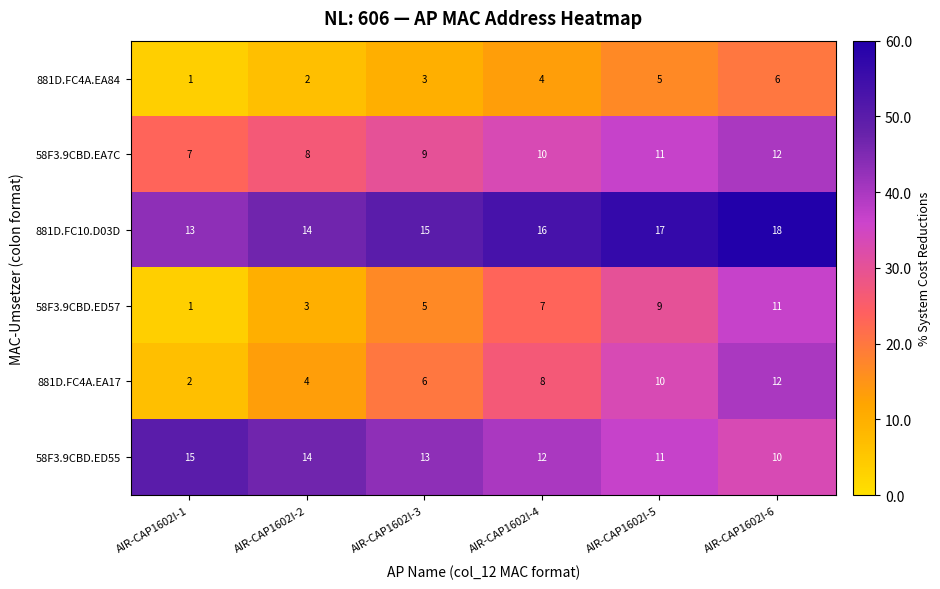

At which category does the chart reach its minimum across all series?

AIR-CAP1602I-1